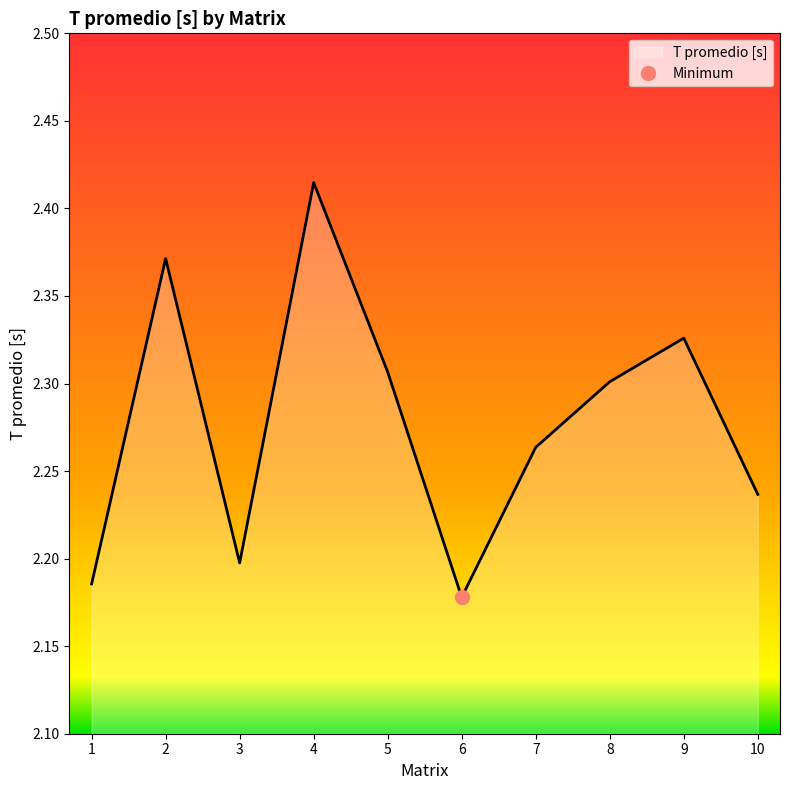

The value at 7 is 2.3. True or false?

True